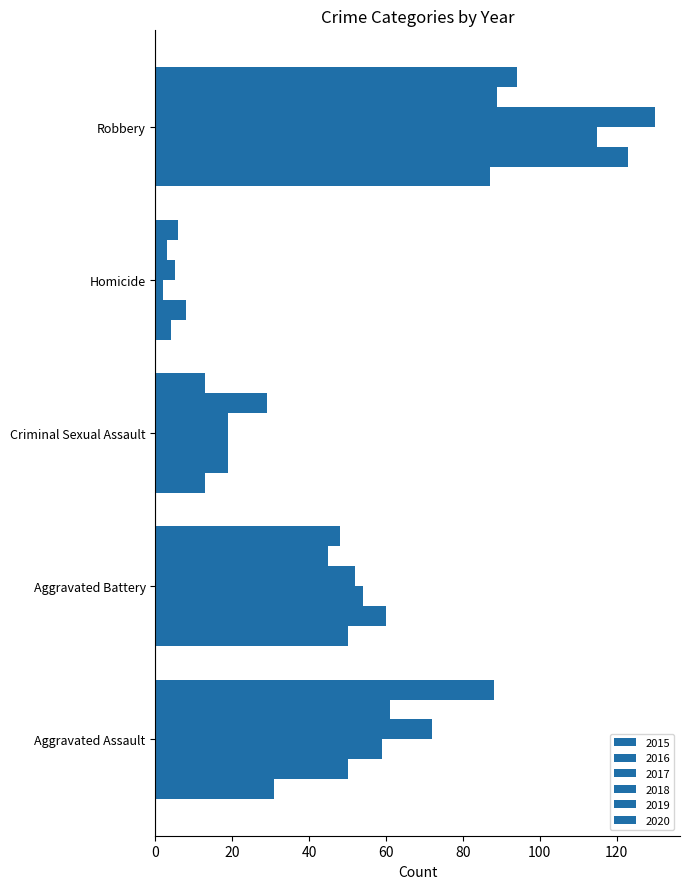

How many data points in 2018 are less than 52?

2